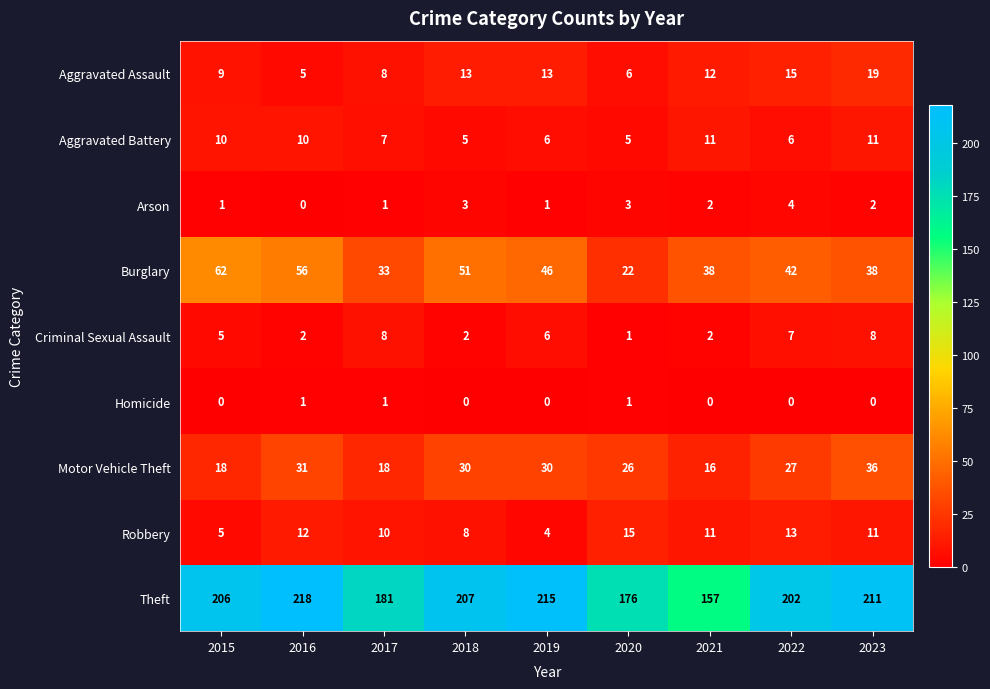

What is the difference between the highest and lowest values at 2021?

157